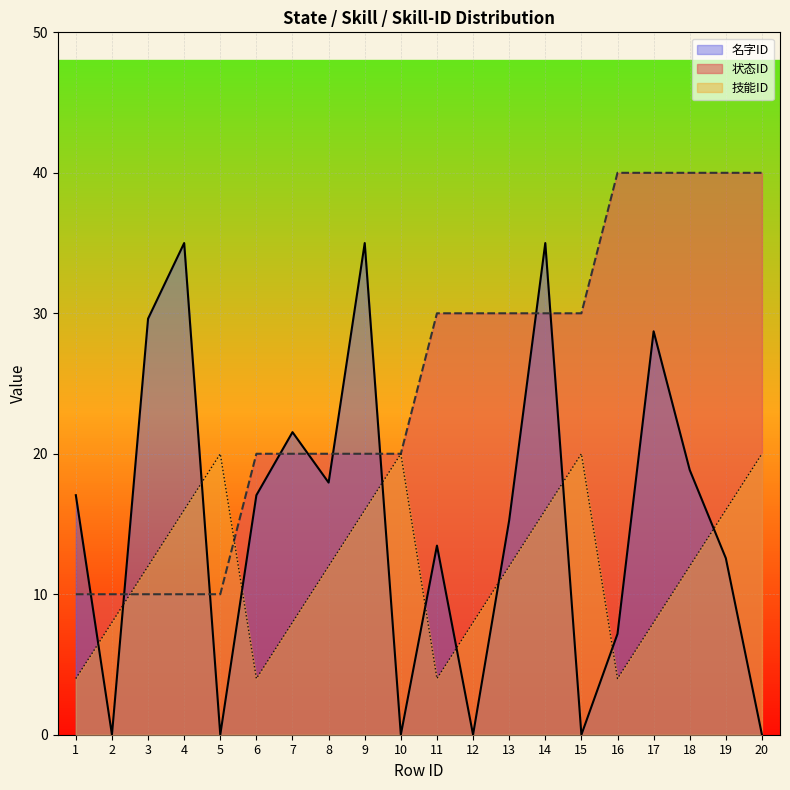

What is the difference between the 技能ID values at 20 and 6?

16.0